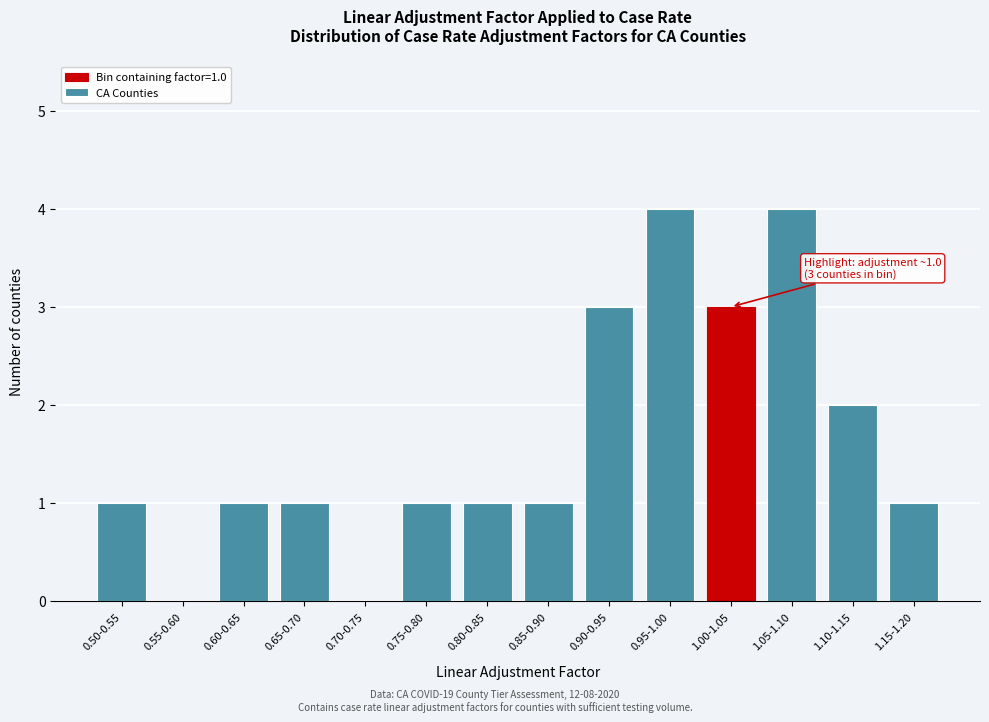

Reading right to left, extract all data points from this chart.

1.15-1.20=1	1.10-1.15=2	1.05-1.10=4	1.00-1.05=3	0.95-1.00=4	0.90-0.95=3	0.85-0.90=1	0.80-0.85=1	0.75-0.80=1	0.70-0.75=0	0.65-0.70=1	0.60-0.65=1	0.55-0.60=0	0.50-0.55=1